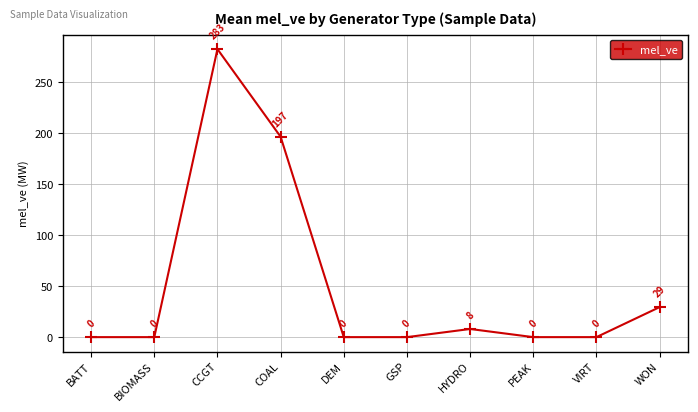

What is the maximum value shown in the chart?

282.7